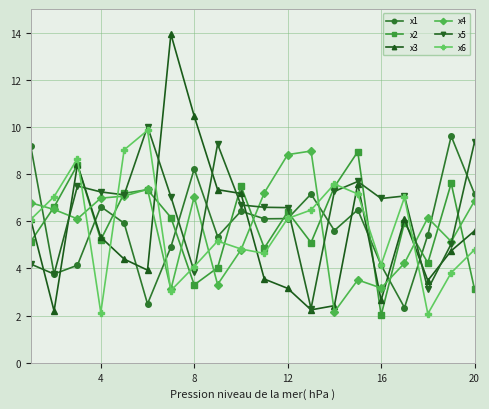

After their last crossing, which series has the higher values: x3 or x1?

x1